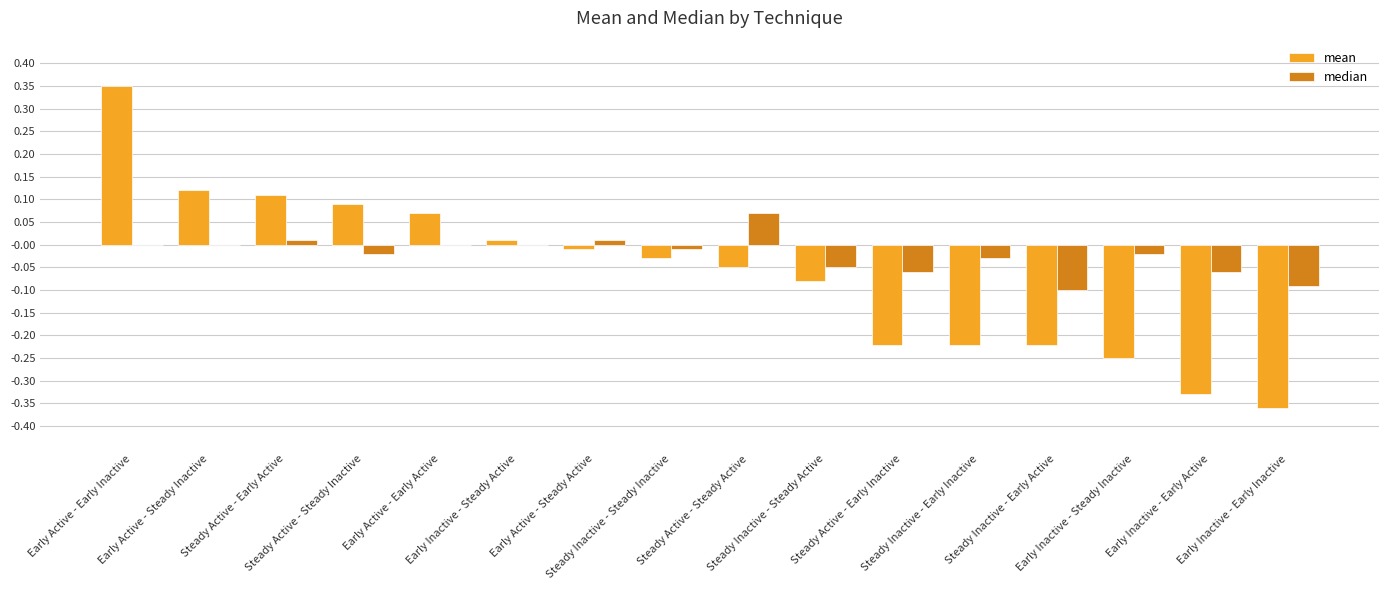

Which series has the largest total across all categories?

median